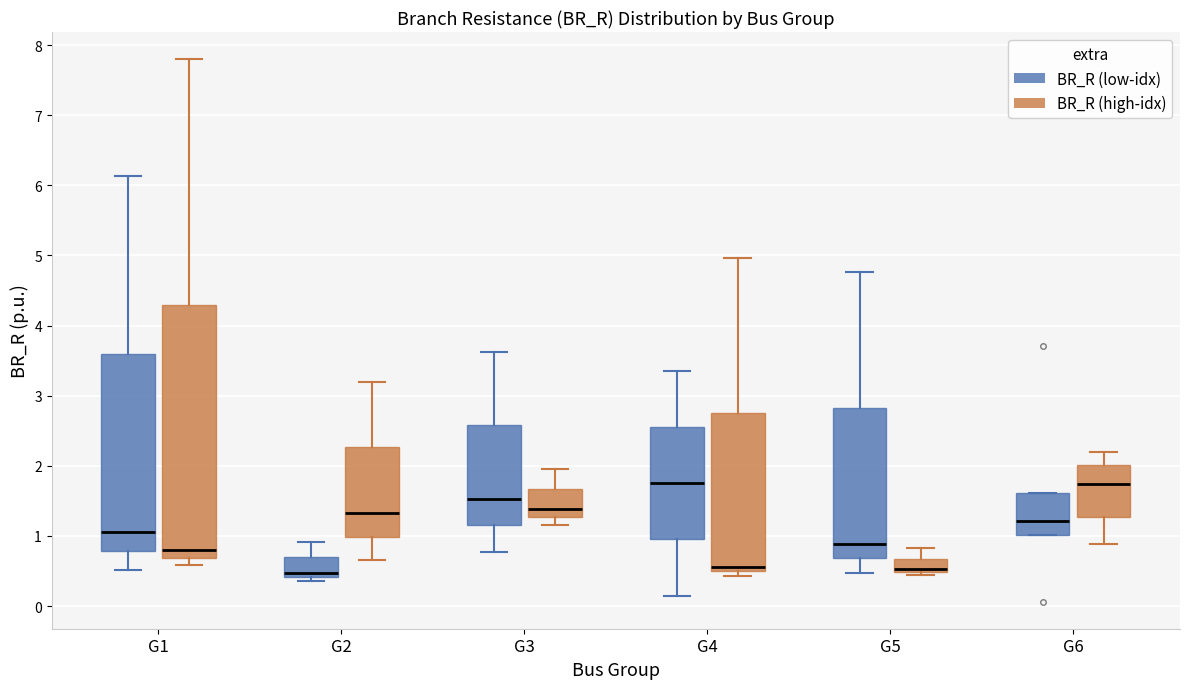

Reading left to right, transcribe this box plot: for each box, give where its median line is, the range the box spans, and where its two whiskers end, as read against the y-axis. The values are not printed on the chart, so give them approximately, as read against the axis.

G1 (BR_R (low-idx)): median 1.1, box 0.8 to 3.6, whiskers 0.5 to 6.1
G1 (BR_R (high-idx)): median 0.8, box 0.7 to 4.3, whiskers 0.6 to 7.8
G2 (BR_R (low-idx)): median 0.5, box 0.4 to 0.7, whiskers 0.4 (just below the box's lower edge) to 0.9
G2 (BR_R (high-idx)): median 1.3, box 1.0 to 2.3, whiskers 0.7 to 3.2
G3 (BR_R (low-idx)): median 1.5, box 1.2 to 2.6, whiskers 0.8 to 3.6
G3 (BR_R (high-idx)): median 1.4, box 1.3 to 1.7, whiskers 1.2 to 2.0
G4 (BR_R (low-idx)): median 1.8, box 0.9 to 2.6, whiskers 0.1 to 3.4
G4 (BR_R (high-idx)): median 0.6, box 0.5 to 2.8, whiskers 0.4 to 5.0
G5 (BR_R (low-idx)): median 0.9, box 0.7 to 2.8, whiskers 0.5 to 4.8
G5 (BR_R (high-idx)): median 0.5 (just above the box's lower edge), box 0.5 to 0.7, whiskers 0.4 to 0.8
G6 (BR_R (low-idx)): median 1.2, box 1.0 to 1.6, whiskers 1.0 to 1.6
G6 (BR_R (high-idx)): median 1.7, box 1.3 to 2.0, whiskers 0.9 to 2.2